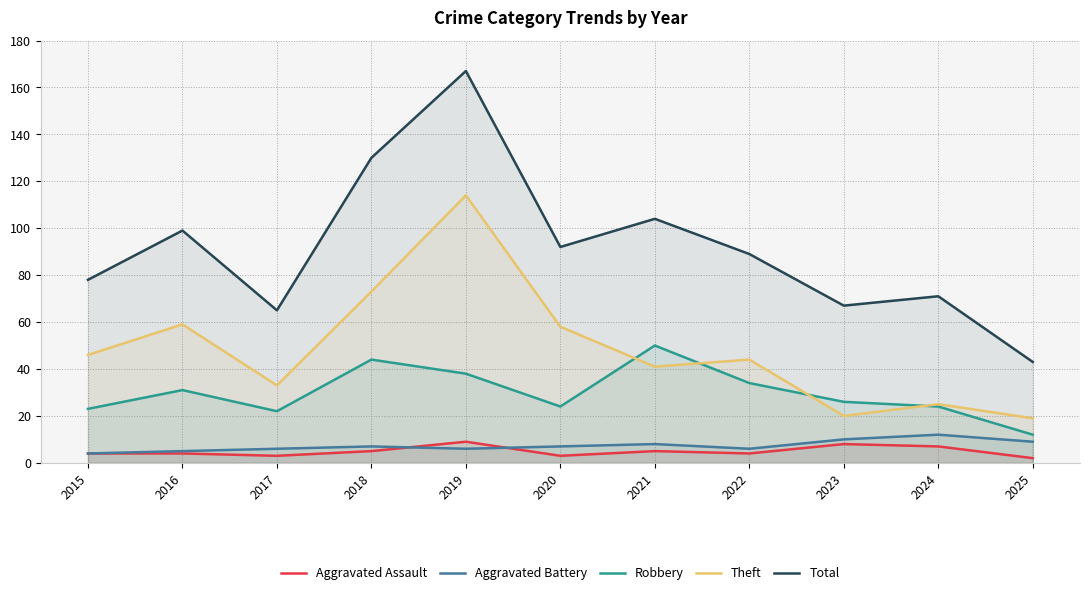

How many interior local peaks does the Robbery series have?

3